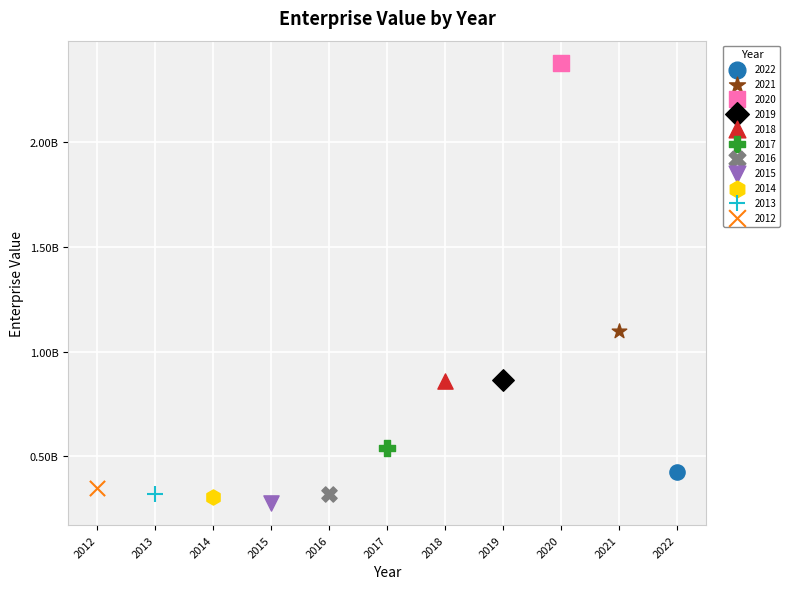

What are all the series names shown in the legend?

2022, 2021, 2020, 2019, 2018, 2017, 2016, 2015, 2014, 2013, 2012